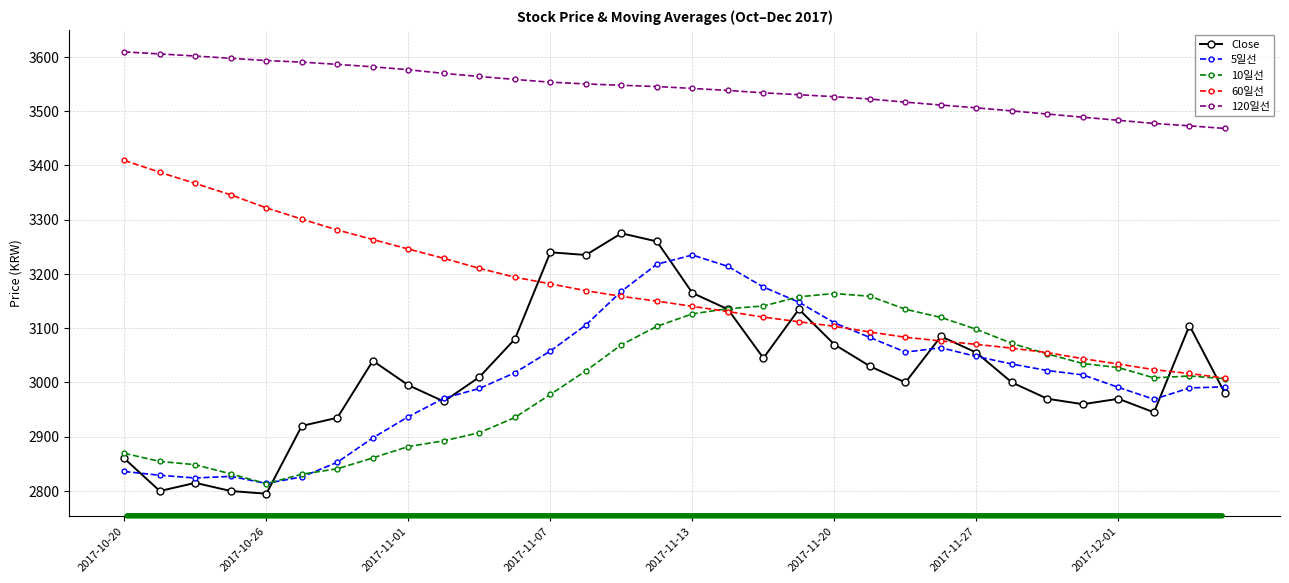

What is the value of the 10일선 point at the 24th from the left?

3120.0